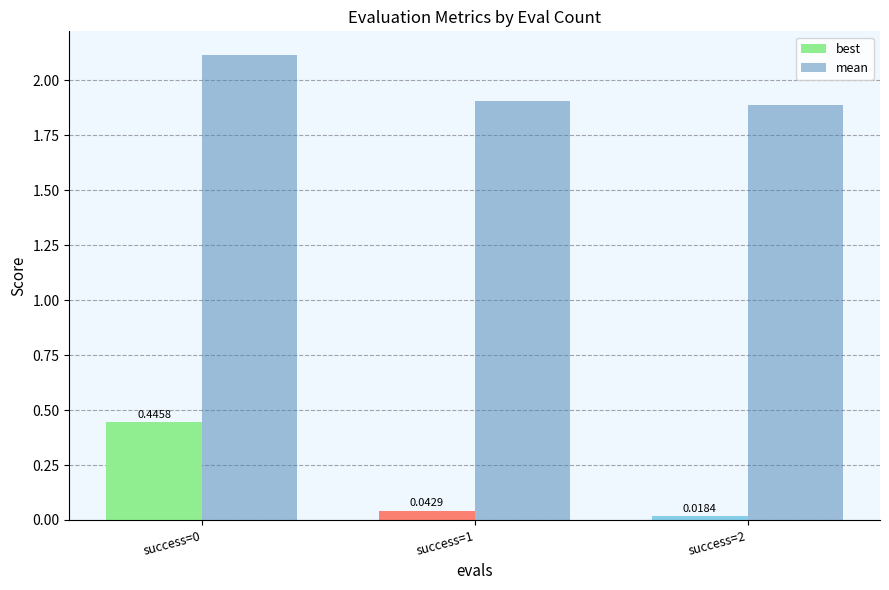

How many distinct data groups are displayed?

2